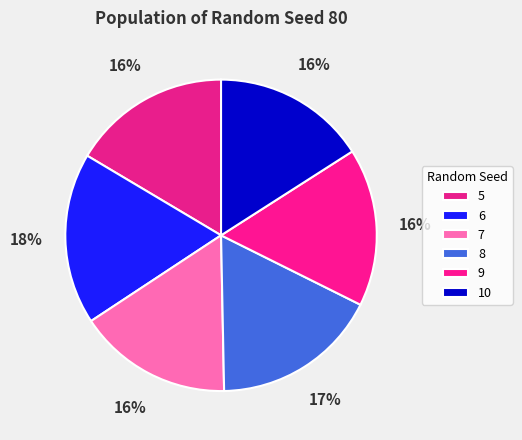

How many slices are in this pie chart?

6